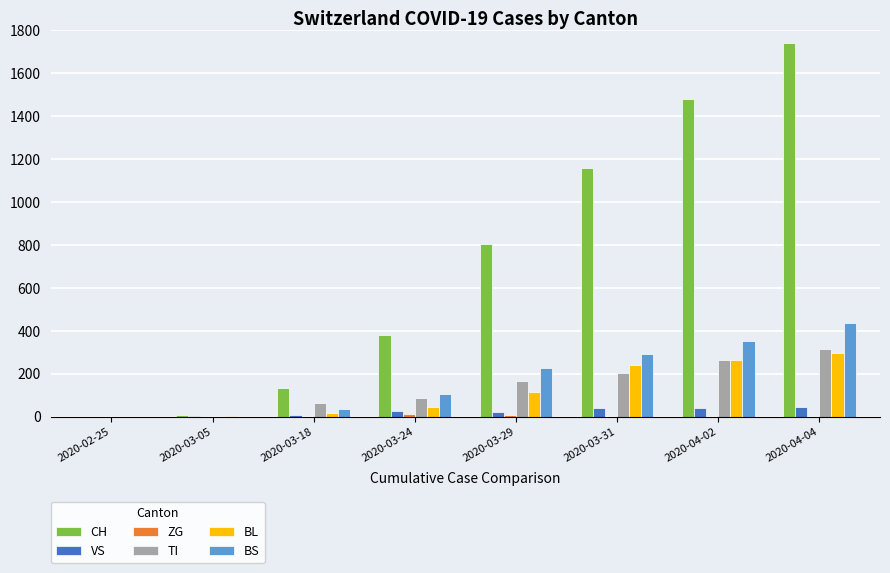

Which series changed the most between 2020-02-25 and 2020-03-29?

CH